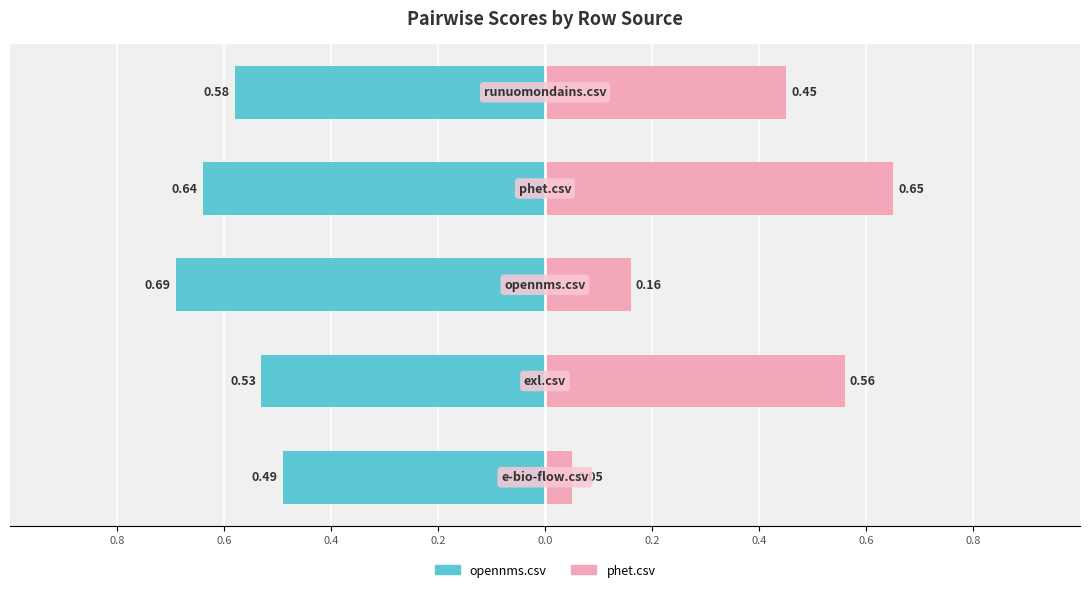

Reading left to right, list all the values displayed in this chart.

opennms.csv: -0.5	-0.5	-0.7	-0.6	-0.6
phet.csv: 0.1	0.6	0.2	0.7	0.5